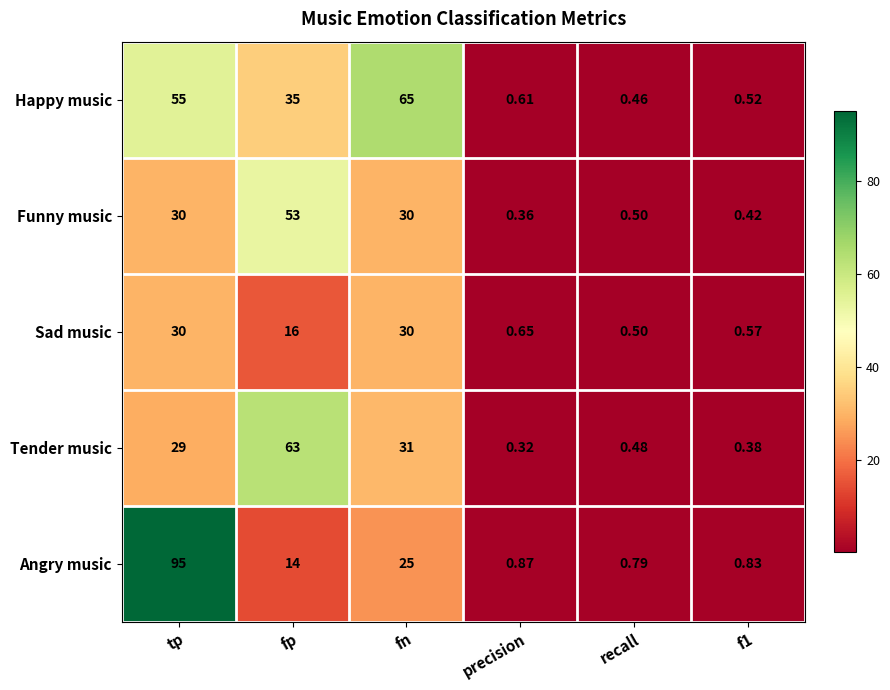

What is the total value across all series at precision?

2.8